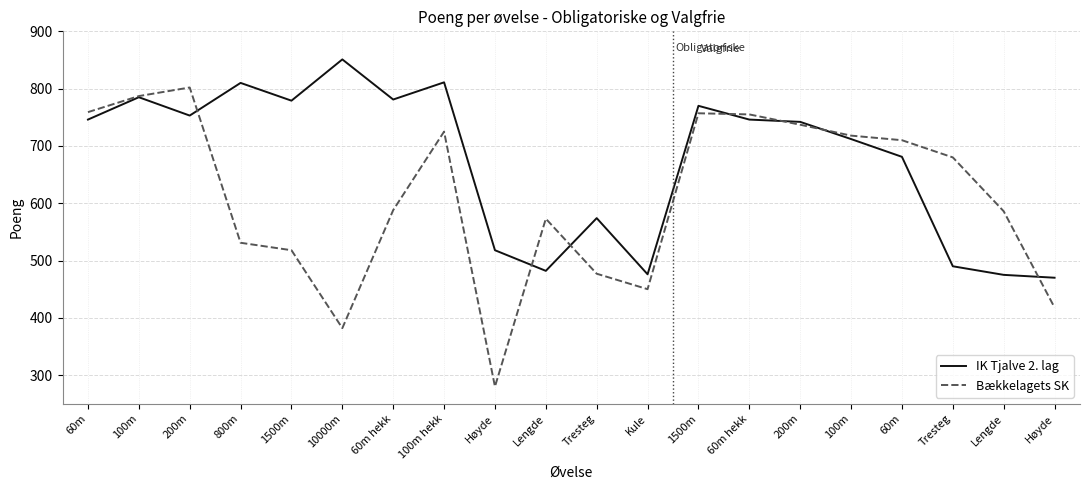

Where is IK Tjalve 2. lag nearest to the value 660?

60m